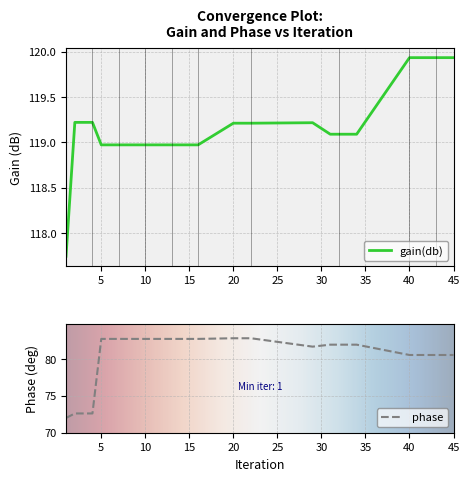

How many categories are shown in the chart?

30